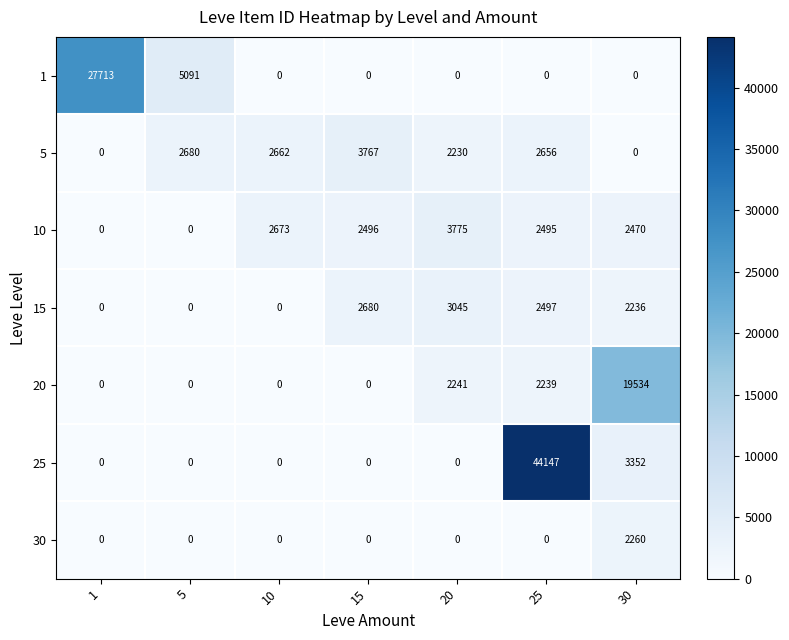

What is the difference between the highest and lowest values at 5?

5091